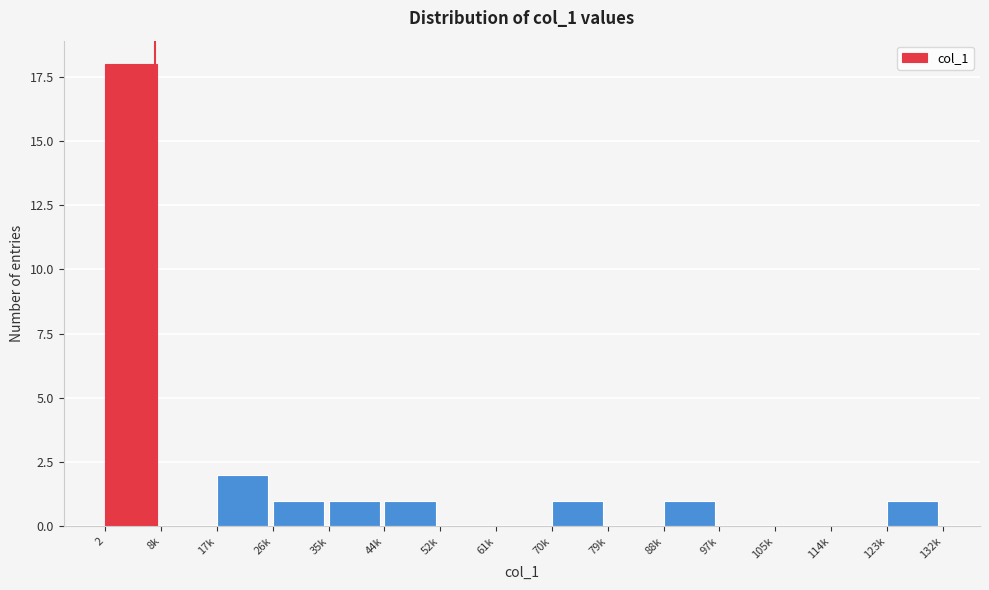

Reading right to left, transcribe all the data shown in this chart.

123k=1	114k=0	105k=0	97k=0	88k=1	79k=0	70k=1	61k=0	52k=0	44k=1	35k=1	26k=1	17k=2	8k=0	2=18